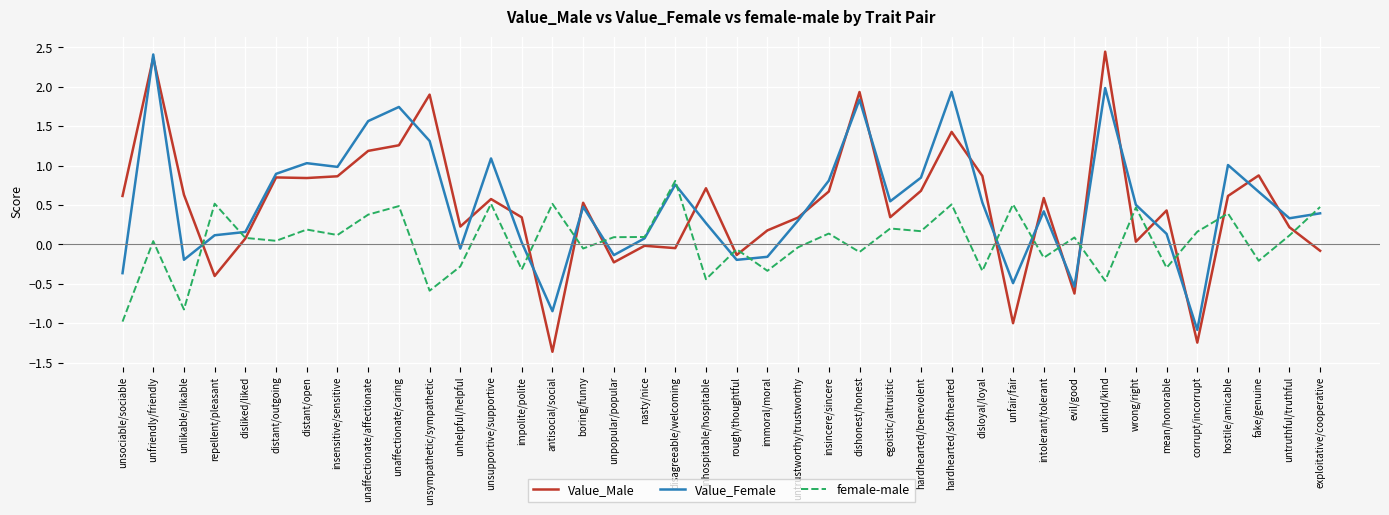

Count the number of data series in this chart.

3